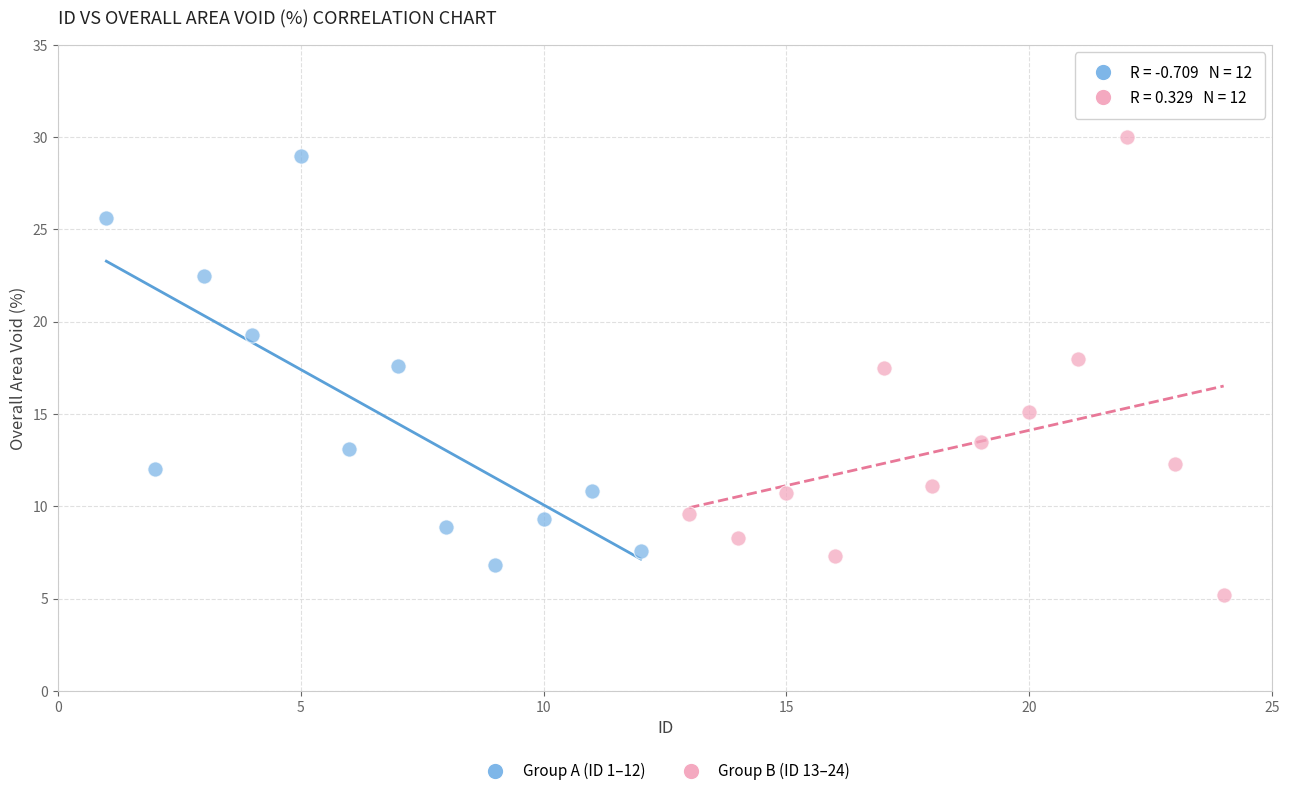

Which series contains the lowest Y value?

Group B (ID 13–24)